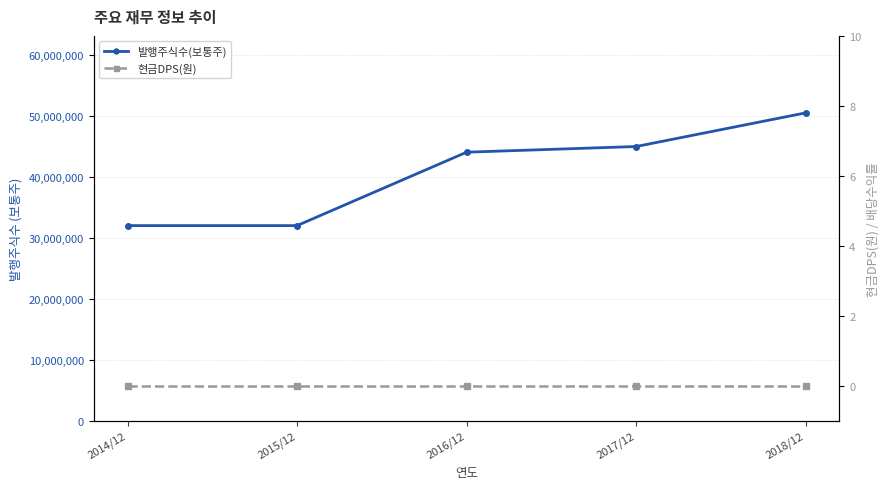

True or false: 현금DPS(원) and 발행주식수(보통주) cross at least once.

False